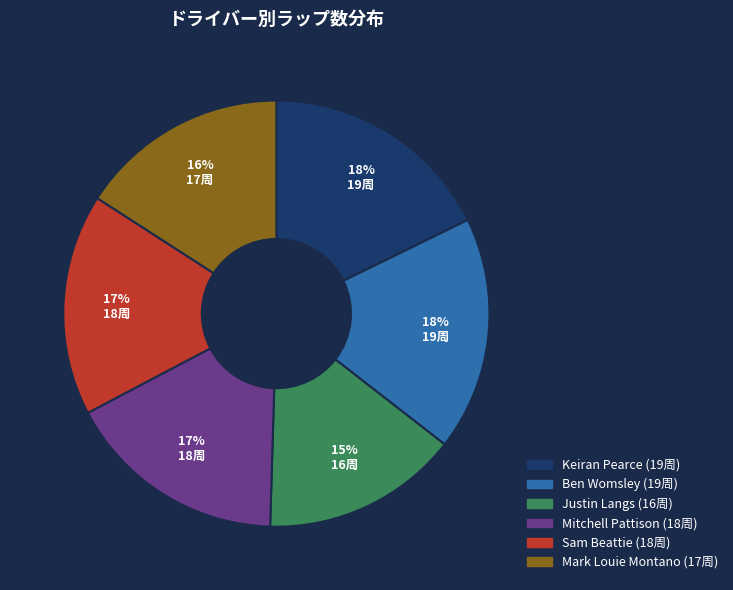

To the nearest percent, what is the average slice percentage?

17%